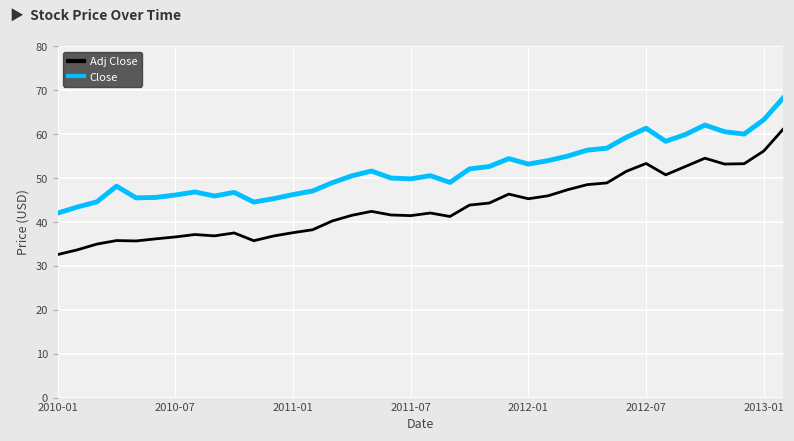

Which series has the widest spread of values?

Adj Close